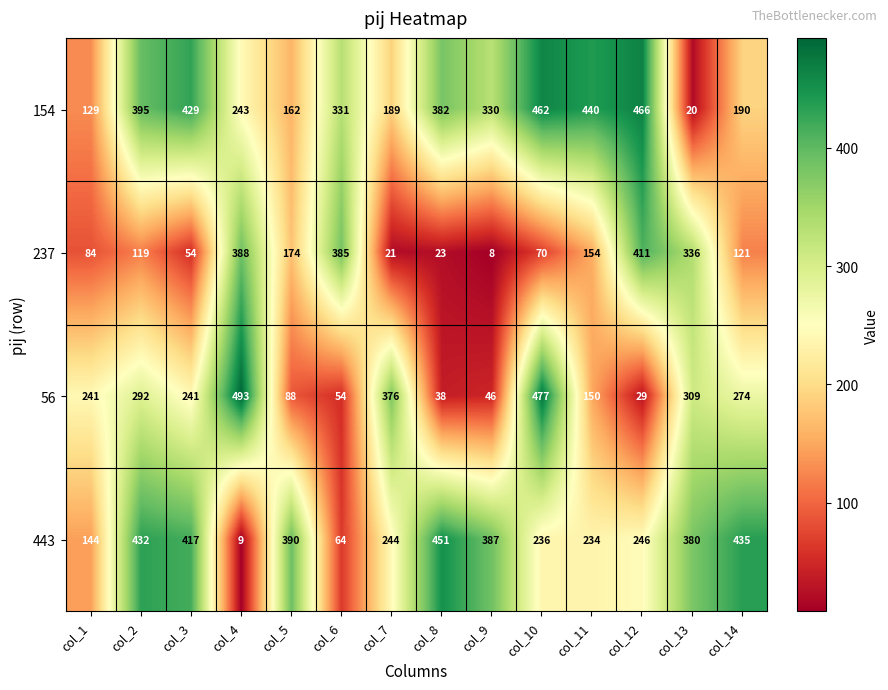

Where is 443 nearest to the value 230?

col_11